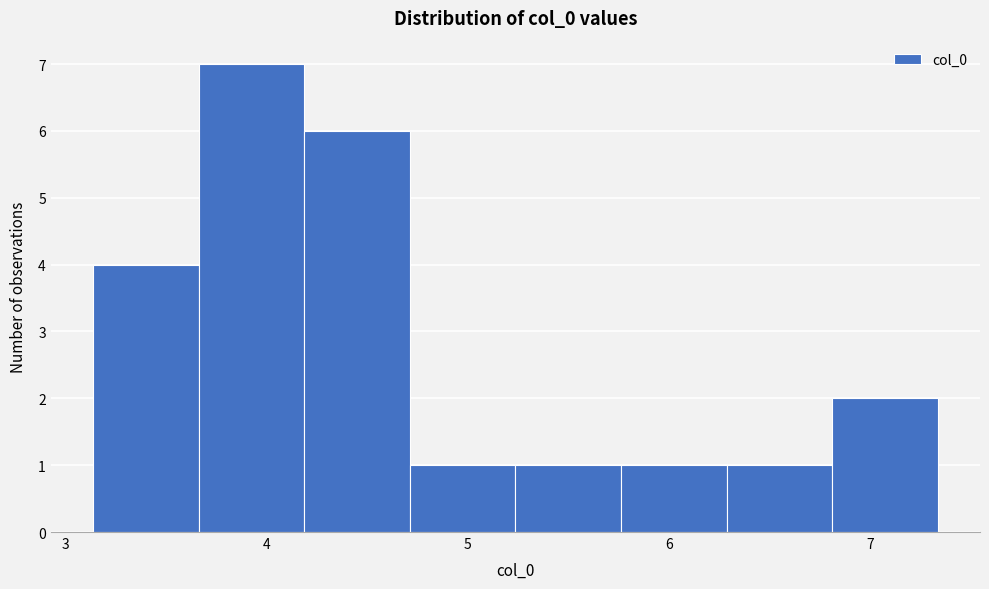

How tall is the bar that spans 5.2 to 5.8 on the x-axis? Neither the bar edges nor the heights are printed on the chart, so give them approximately, as read against the axes.

1